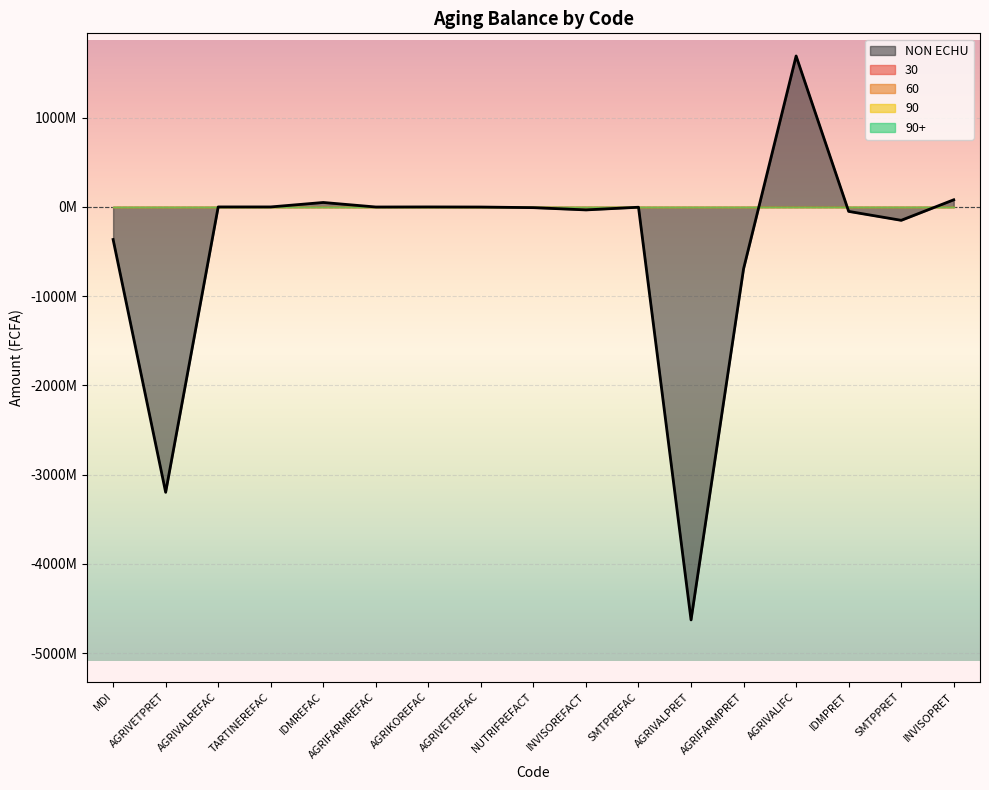

The NON ECHU series shows 105759466.8 at INVISOPRET. True or false?

False